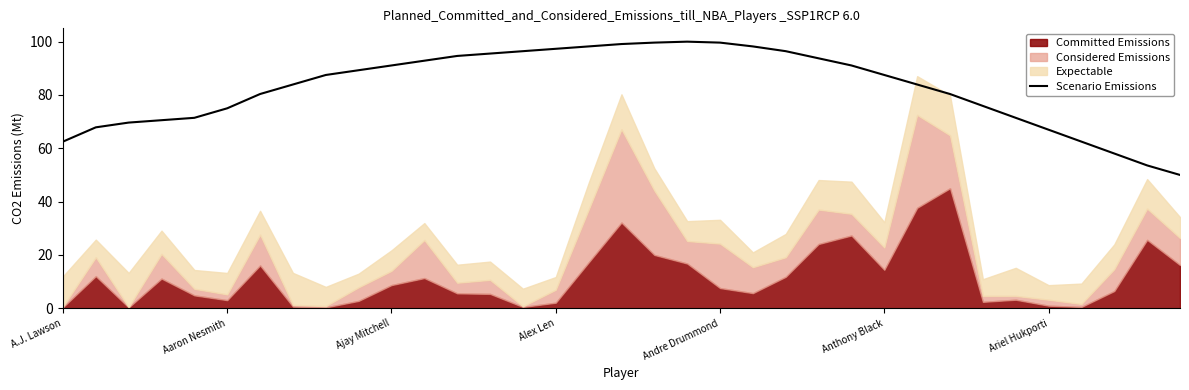

What is the highest value of the Scenario Emissions series?

100.0